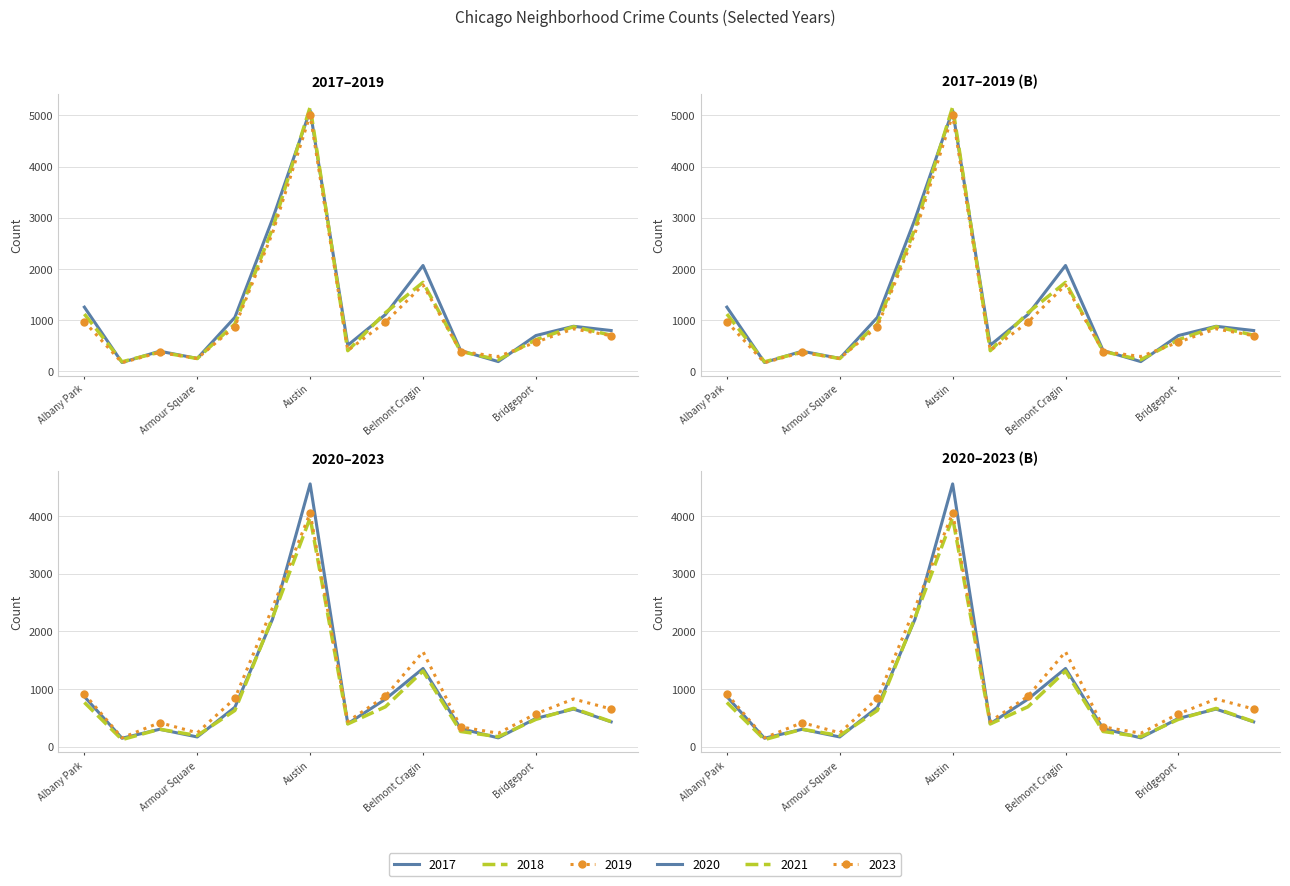

Between Bridgeport and Archer Heights, which is larger?

Bridgeport